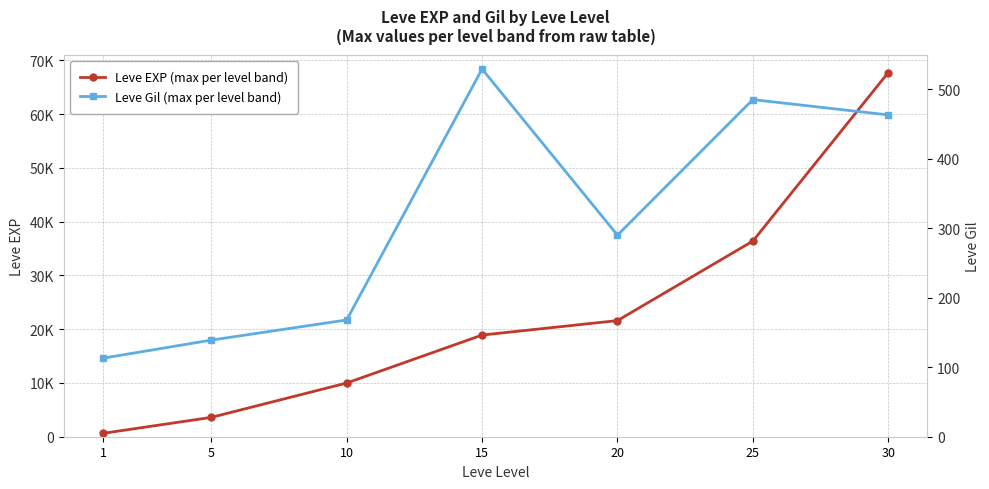

Read the Leve EXP (max per level band) value at 15, to the nearest 50.

18900